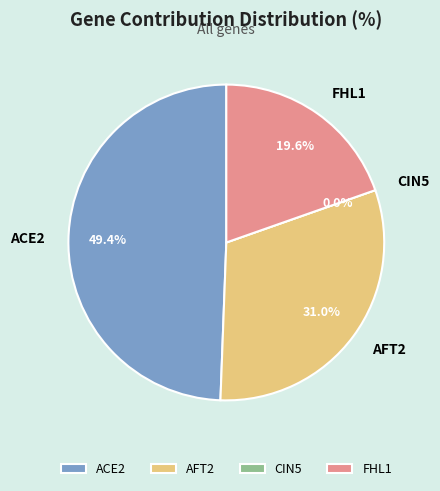

Which slice is the smallest?

CIN5